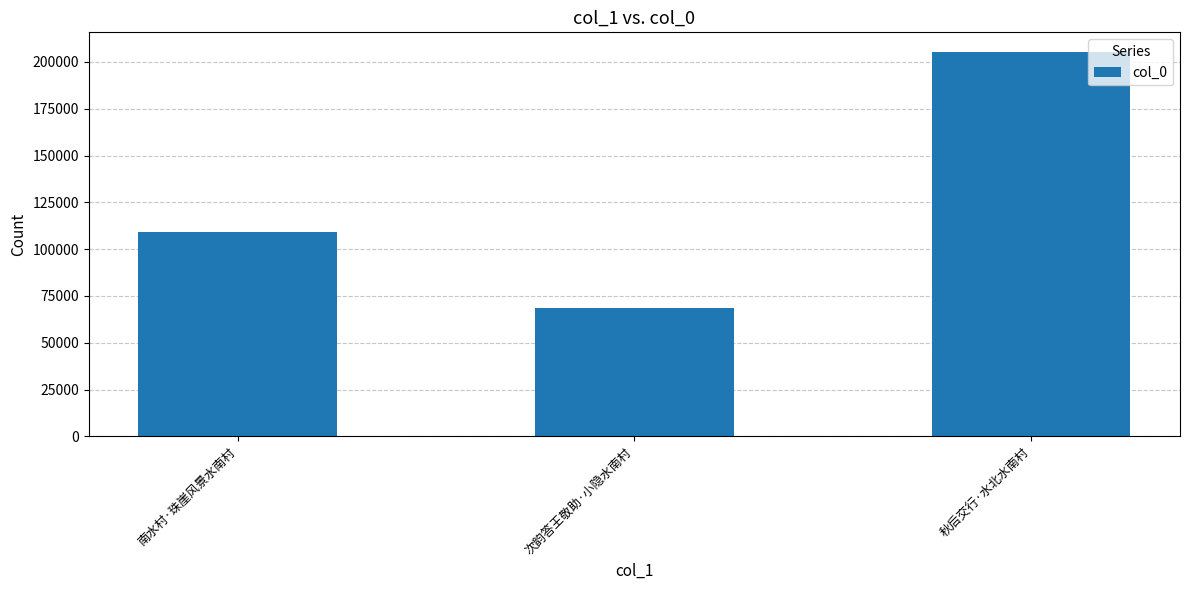

At which label is the value closest to 137130?

南水村·珠崖风景水南村